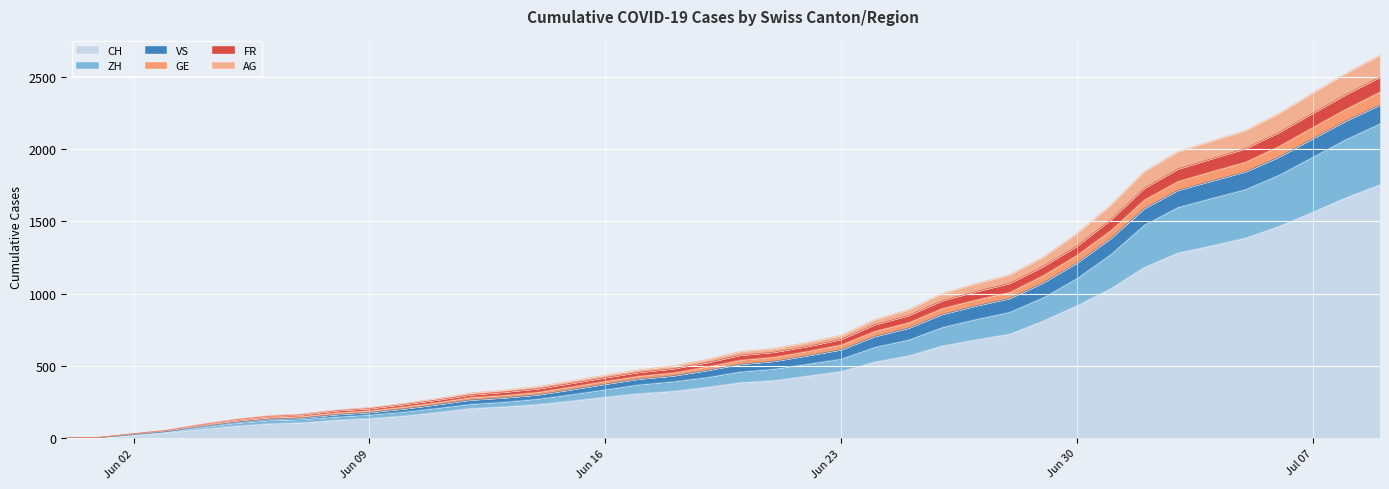

What is the maximum value for CH?

1756